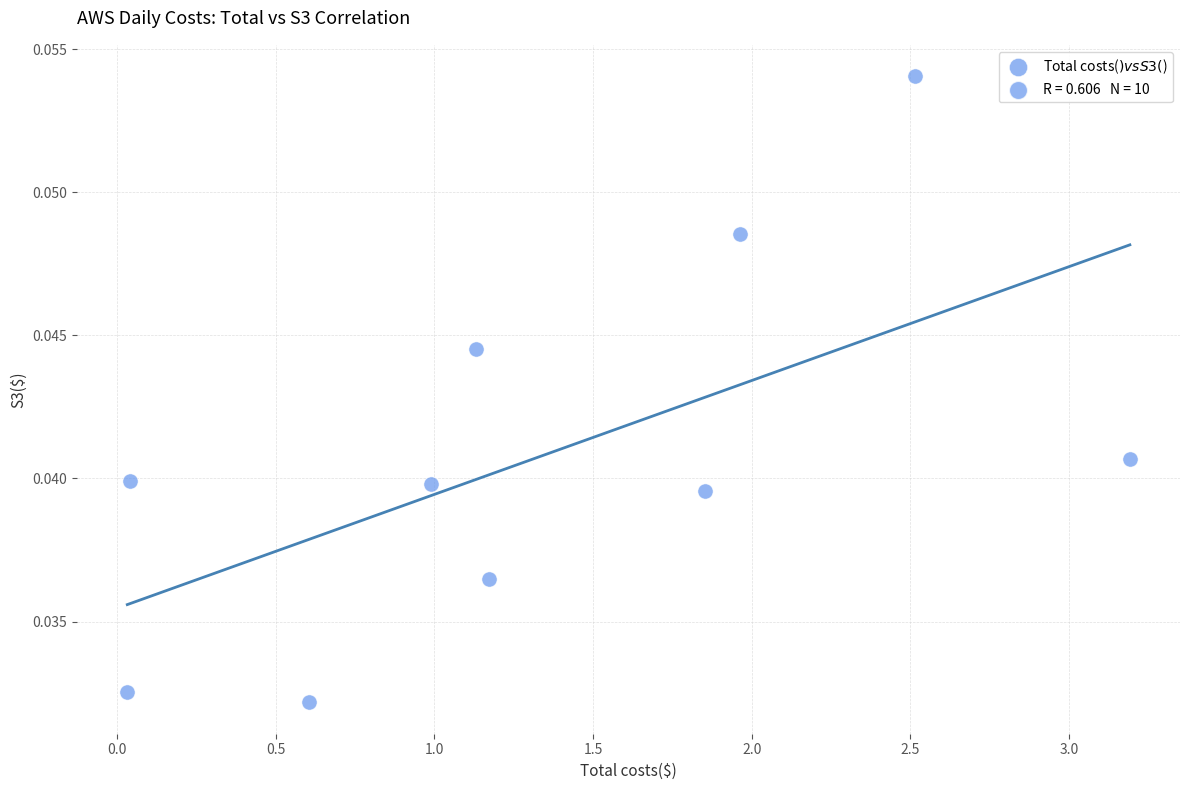

What is the average X value?

1.3